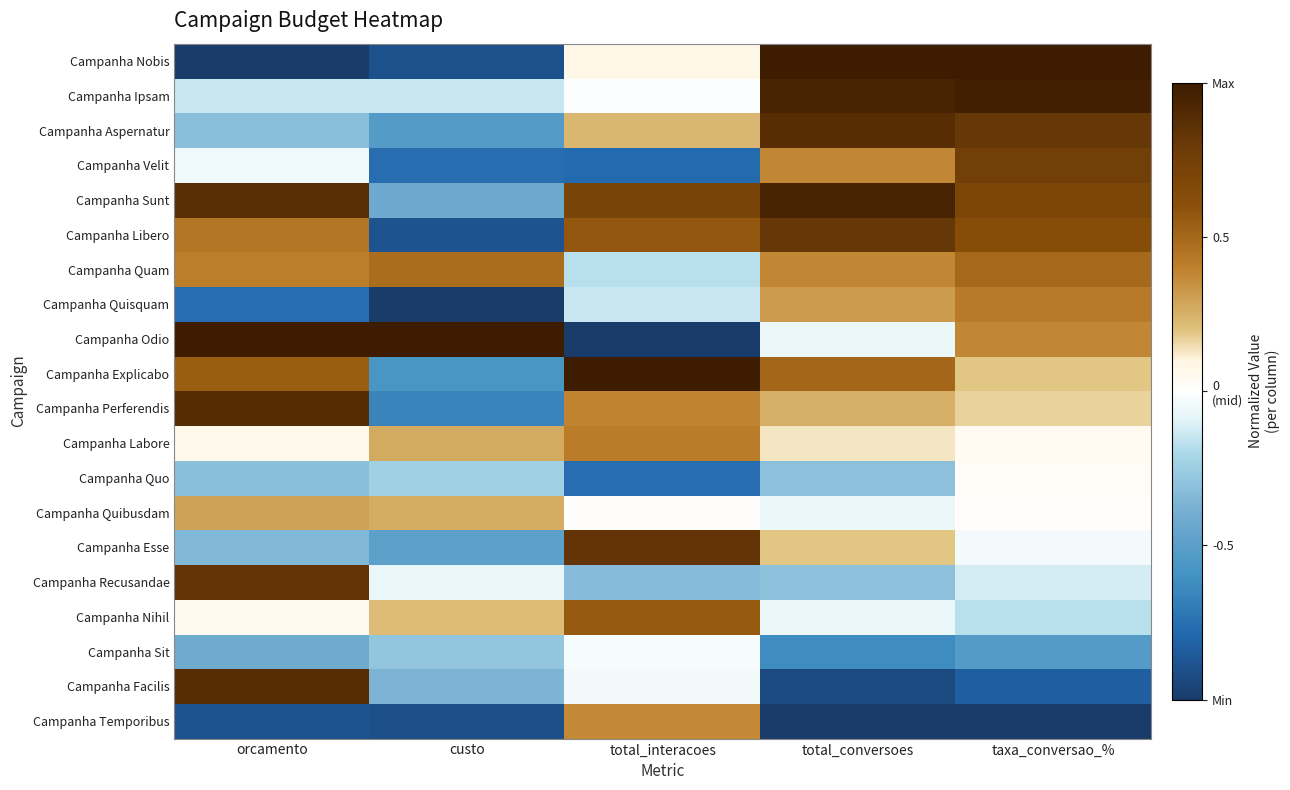

Reading left to right, what are all the values shown in this chart?

Campanha Nobis: orcamento=-1.0	custo=-0.9	total_interacoes=0.1	total_conversoes=1.0	taxa_conversao_%=1.0
Campanha Ipsam: orcamento=-0.1	custo=-0.1	total_interacoes=-0.0	total_conversoes=0.9	taxa_conversao_%=1.0
Campanha Aspernatur: orcamento=-0.3	custo=-0.5	total_interacoes=0.2	total_conversoes=0.9	taxa_conversao_%=0.8
Campanha Velit: orcamento=-0.0	custo=-0.8	total_interacoes=-0.8	total_conversoes=0.4	taxa_conversao_%=0.7
Campanha Sunt: orcamento=0.9	custo=-0.4	total_interacoes=0.7	total_conversoes=0.9	taxa_conversao_%=0.7
Campanha Libero: orcamento=0.4	custo=-0.9	total_interacoes=0.6	total_conversoes=0.8	taxa_conversao_%=0.6
Campanha Quam: orcamento=0.4	custo=0.5	total_interacoes=-0.2	total_conversoes=0.4	taxa_conversao_%=0.5
Campanha Quisquam: orcamento=-0.8	custo=-1.0	total_interacoes=-0.1	total_conversoes=0.3	taxa_conversao_%=0.4
Campanha Odio: orcamento=1.0	custo=1.0	total_interacoes=-1.0	total_conversoes=-0.1	taxa_conversao_%=0.4
Campanha Explicabo: orcamento=0.5	custo=-0.6	total_interacoes=1.0	total_conversoes=0.5	taxa_conversao_%=0.2
Campanha Perferendis: orcamento=0.9	custo=-0.7	total_interacoes=0.4	total_conversoes=0.2	taxa_conversao_%=0.2
Campanha Labore: orcamento=0.1	custo=0.3	total_interacoes=0.4	total_conversoes=0.1	taxa_conversao_%=0.0
Campanha Quo: orcamento=-0.3	custo=-0.2	total_interacoes=-0.8	total_conversoes=-0.3	taxa_conversao_%=0.0
Campanha Quibusdam: orcamento=0.3	custo=0.3	total_interacoes=0.0	total_conversoes=-0.1	taxa_conversao_%=0.0
Campanha Esse: orcamento=-0.3	custo=-0.5	total_interacoes=0.8	total_conversoes=0.2	taxa_conversao_%=-0.0
Campanha Recusandae: orcamento=0.8	custo=-0.1	total_interacoes=-0.3	total_conversoes=-0.3	taxa_conversao_%=-0.1
Campanha Nihil: orcamento=0.1	custo=0.2	total_interacoes=0.6	total_conversoes=-0.1	taxa_conversao_%=-0.2
Campanha Sit: orcamento=-0.4	custo=-0.3	total_interacoes=-0.0	total_conversoes=-0.6	taxa_conversao_%=-0.5
Campanha Facilis: orcamento=0.9	custo=-0.4	total_interacoes=-0.0	total_conversoes=-0.9	taxa_conversao_%=-0.8
Campanha Temporibus: orcamento=-0.9	custo=-0.9	total_interacoes=0.4	total_conversoes=-1.0	taxa_conversao_%=-1.0